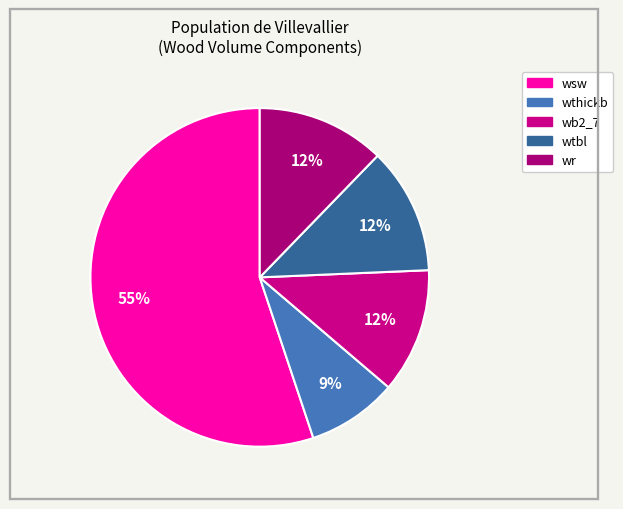

How many segments does this pie chart have?

5